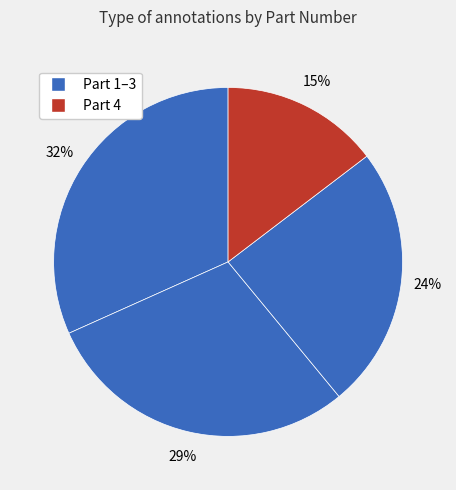

Count the number of slices in the pie.

4